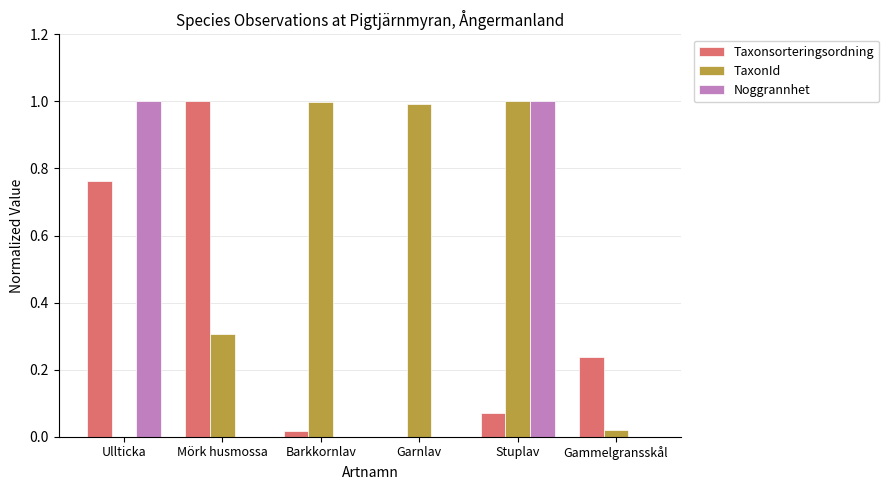

At which category is the sum across all series the highest?

Stuplav